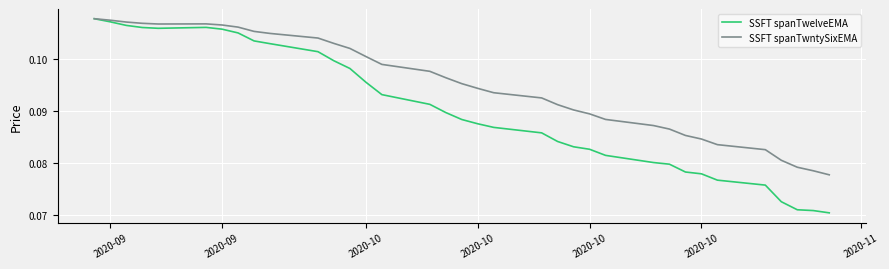

Which series has the widest spread of values?

SSFT spanTwelveEMA